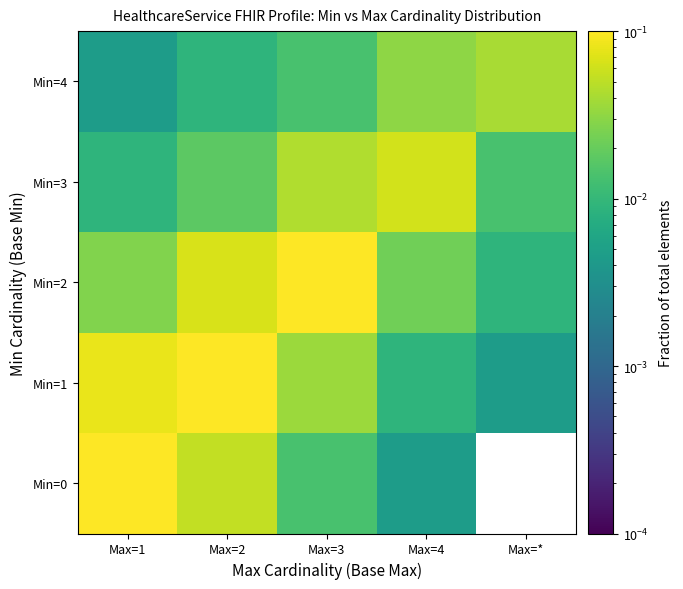

Where is Min=0 nearest to the value 0?

Max=*